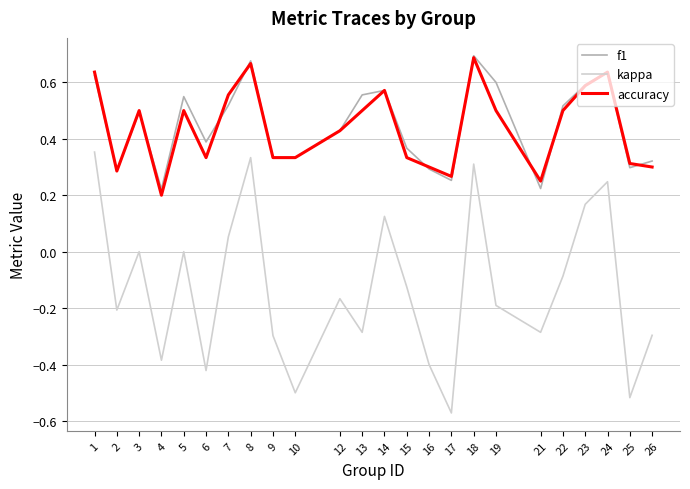

The kappa series shows -0.4 at 21. True or false?

False